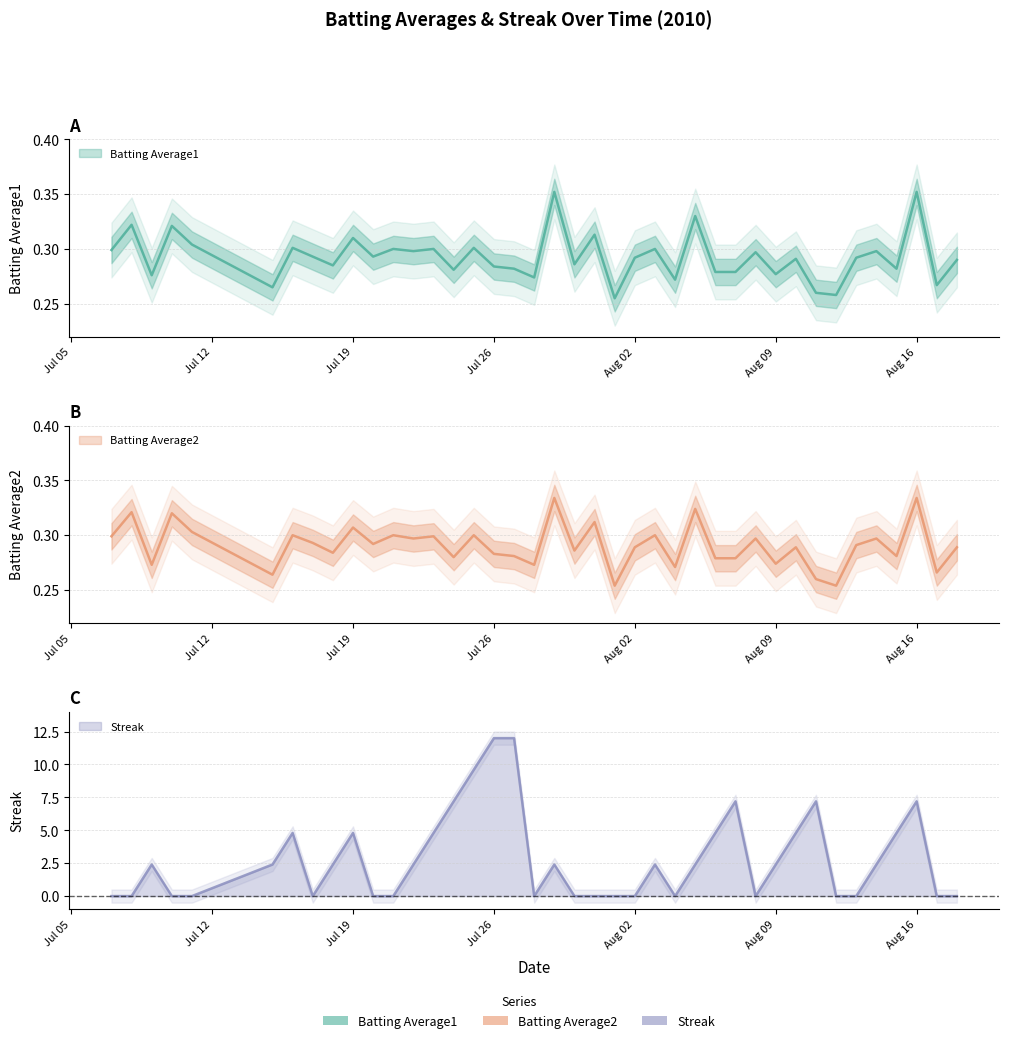

How many data points in Streak are less than 2?

18